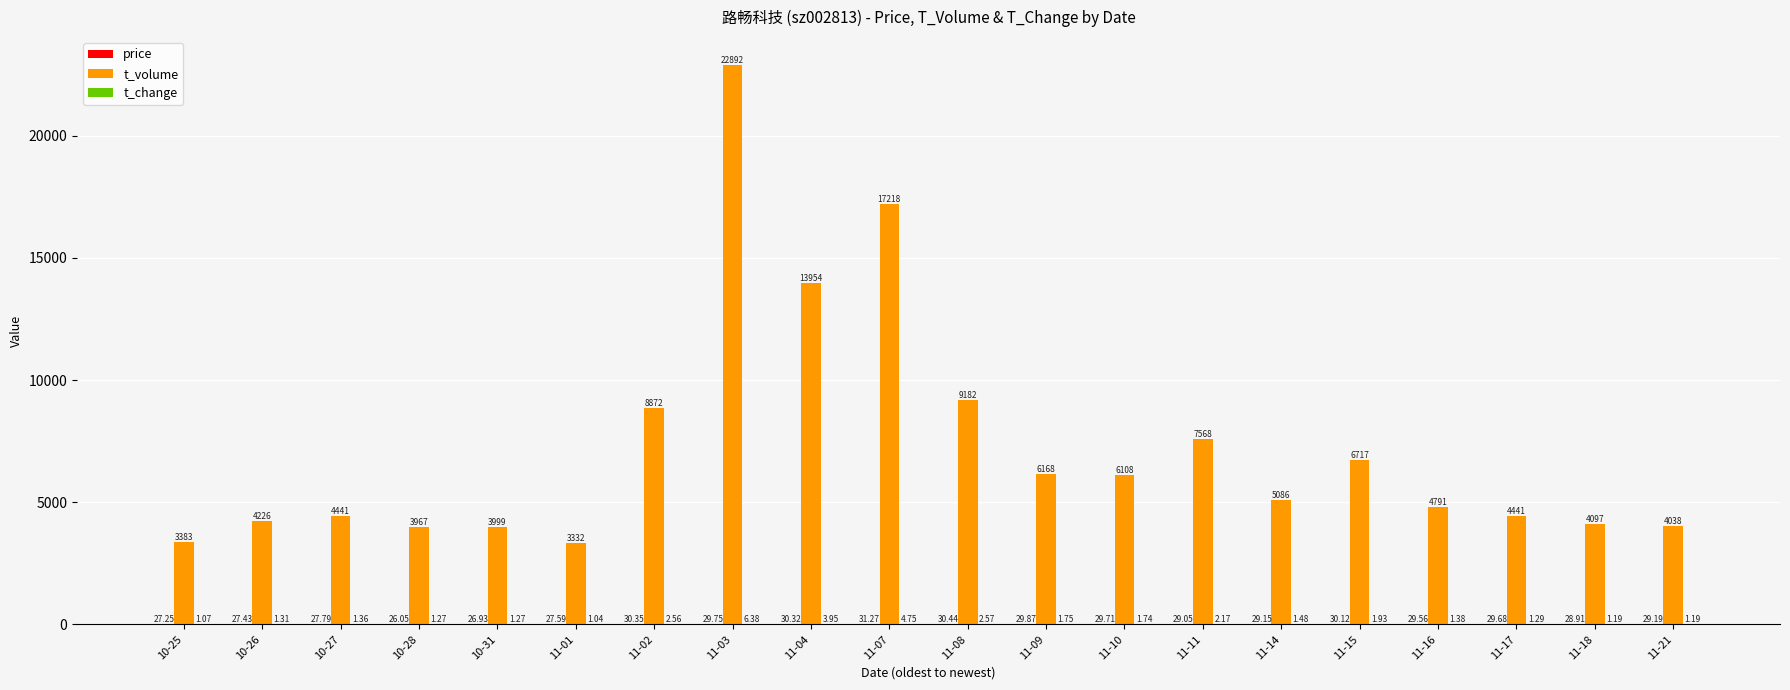

Which series has the largest total across all categories?

t_volume